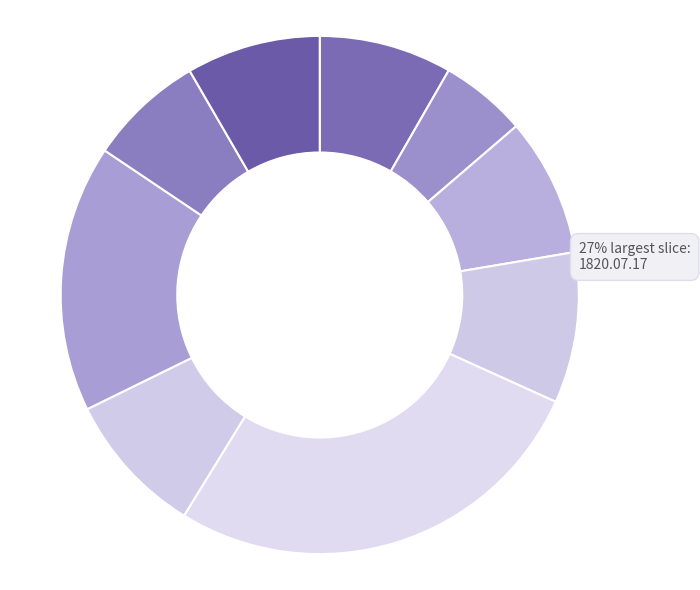

Do 1820.07.24_GlasgowHerald and 1820.07.21_GlasgowHerald together represent more than half of the pie?

No